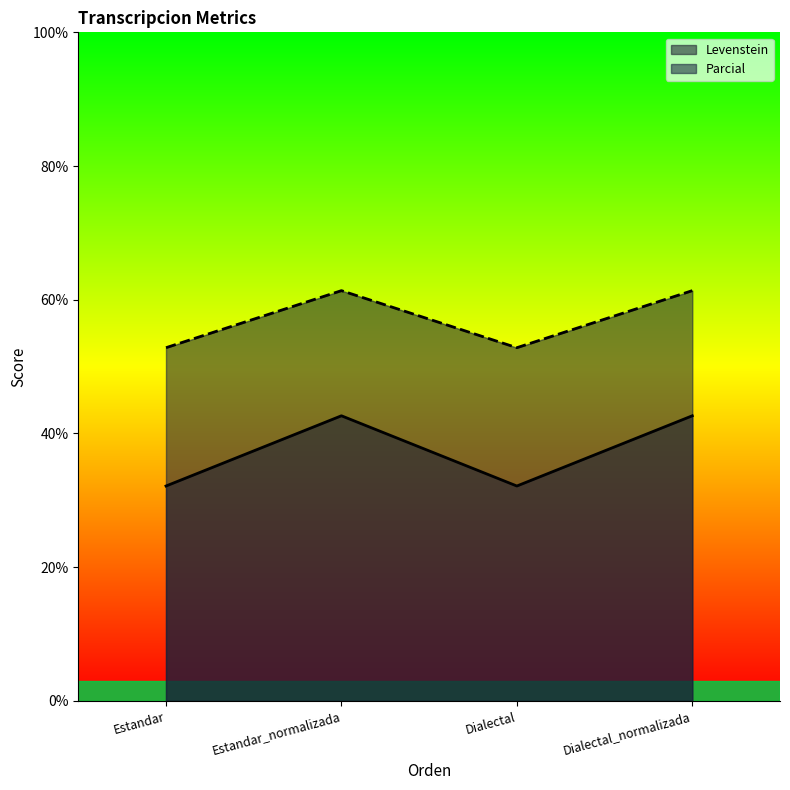

Does the chart have visible grid lines?

No